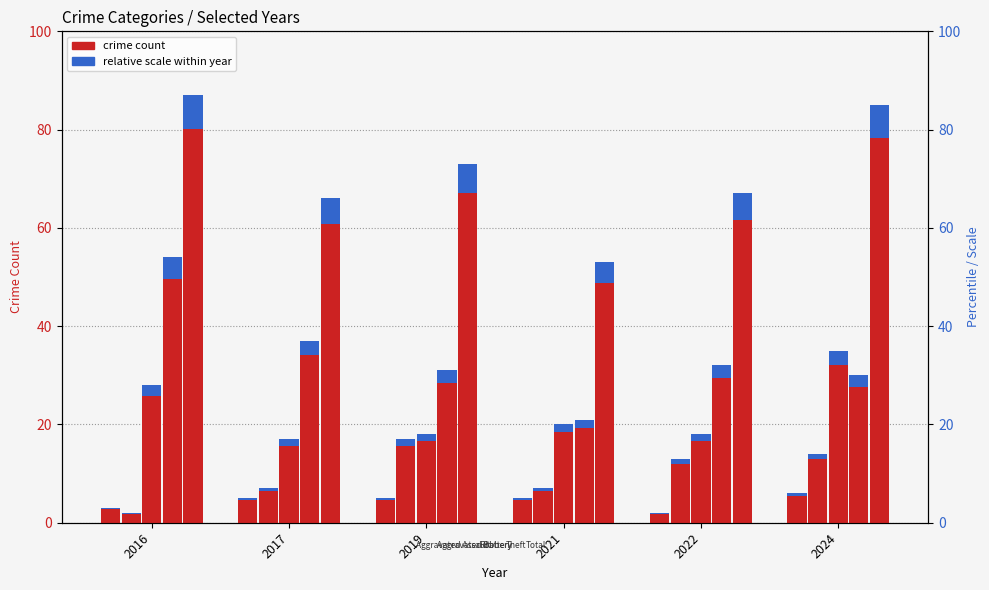

Which category has the highest value in the Total series?

2016